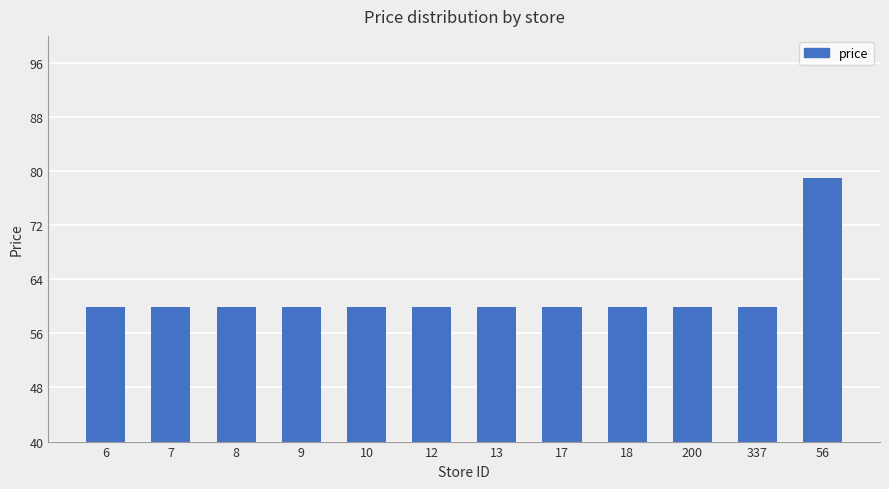

What is the minimum value shown in the chart?

59.9